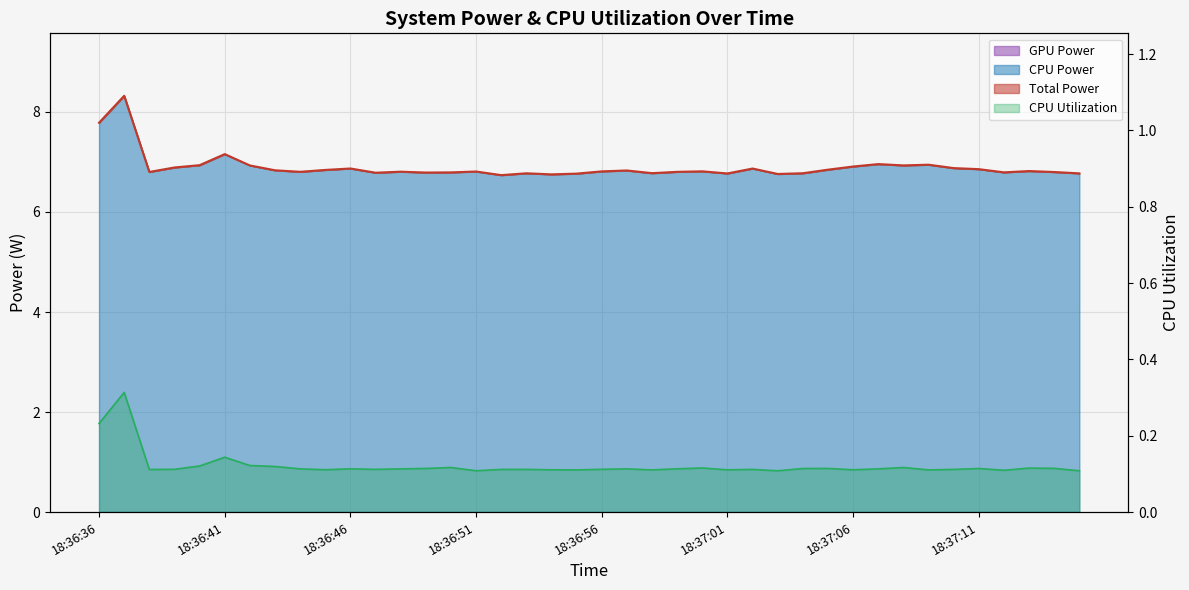

What is the sum of the Total Power values at 18:37:12 and 18:36:47?

13.6